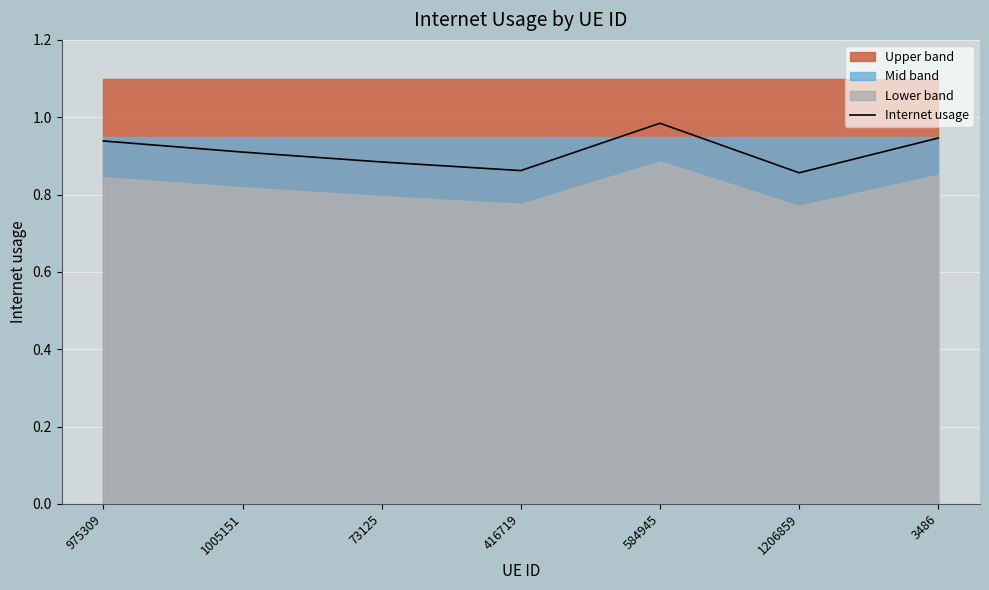

Is it true that the value at 1005151 is 1.6?

False